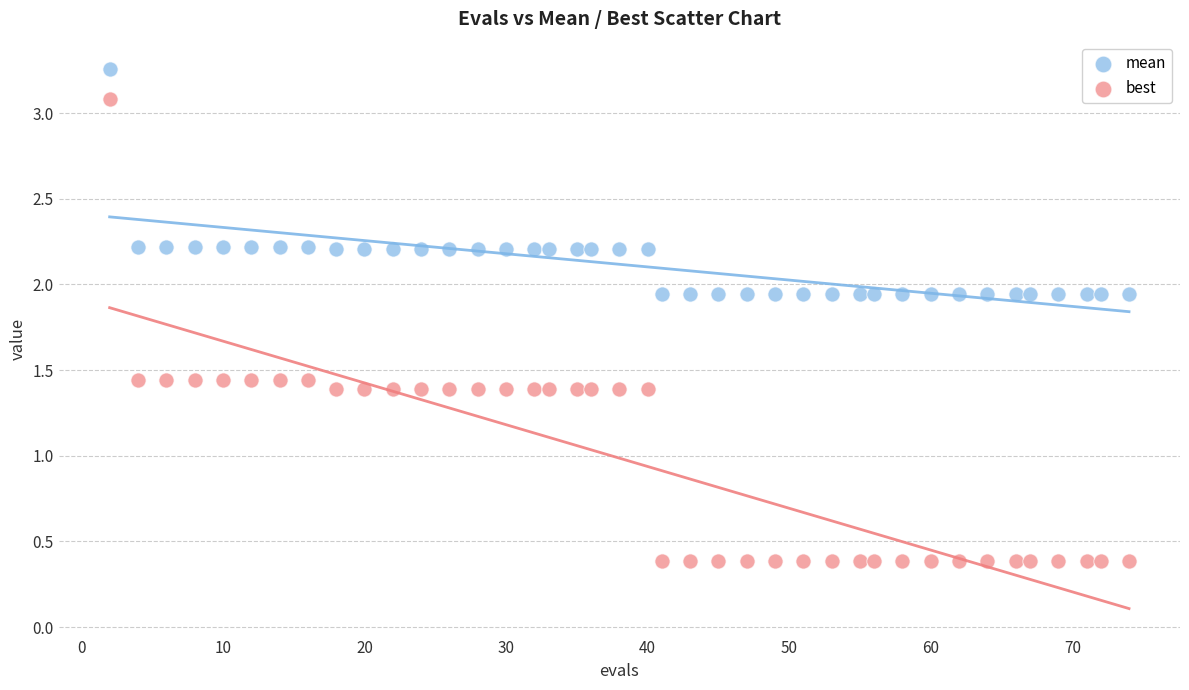

Which series has the largest Y range (max minus min)?

best